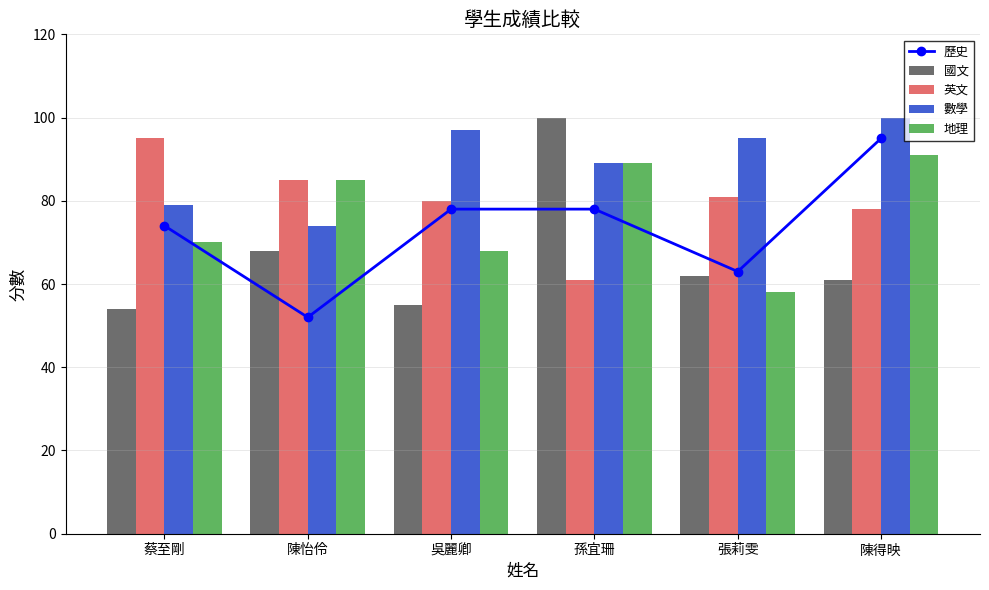

What is the sum of the 國文 values at 孫宜珊 and 張莉雯?

162